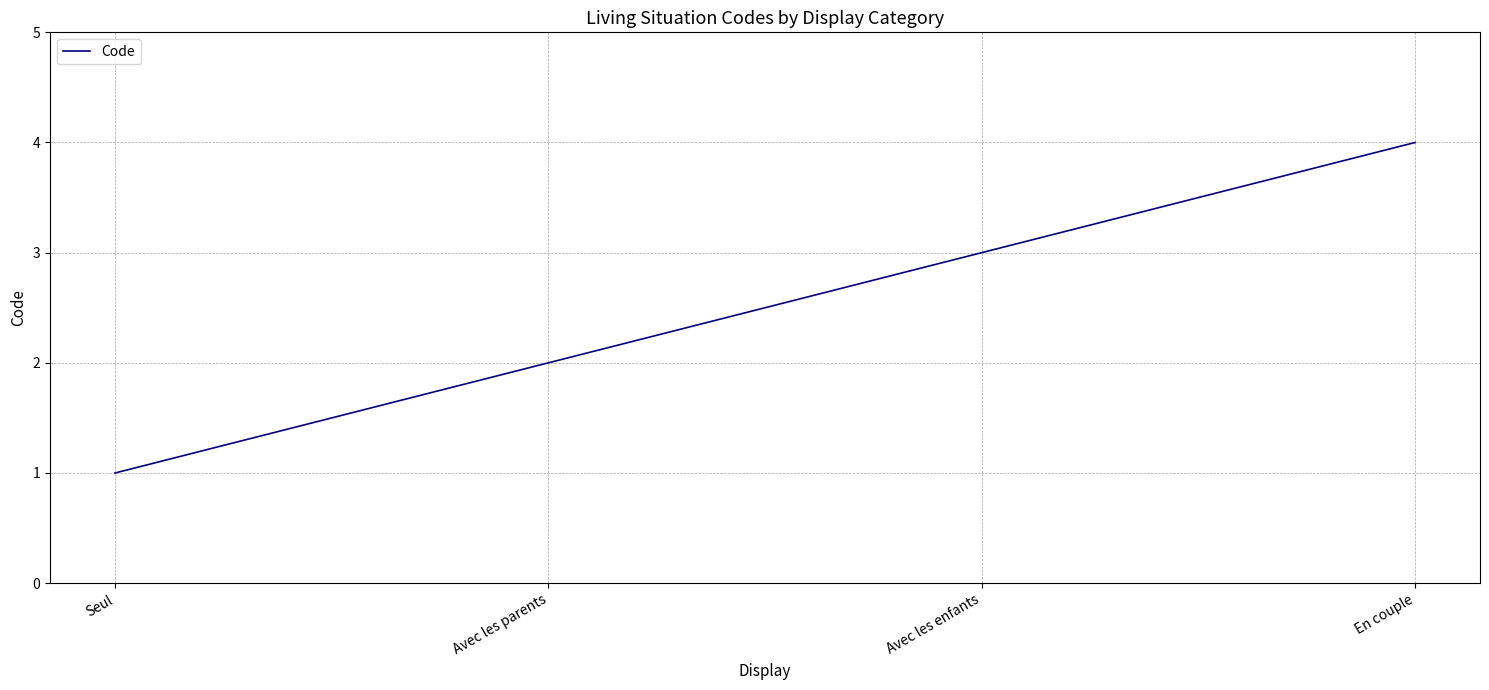

The chart shows a value of 2 at Avec les parents. True or false?

True